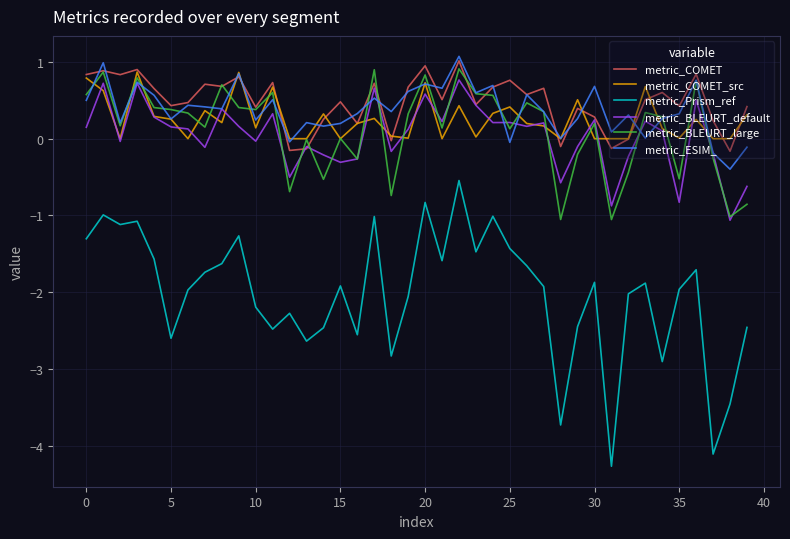

True or false: metric_BLEURT_large and metric_Prism_ref intersect in this chart.

False